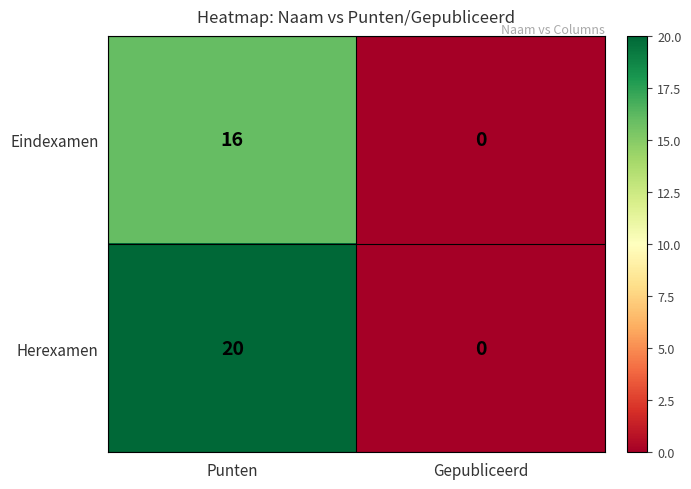

Reading right to left, what are all the values shown in this chart?

Eindexamen: 0	16
Herexamen: 0	20